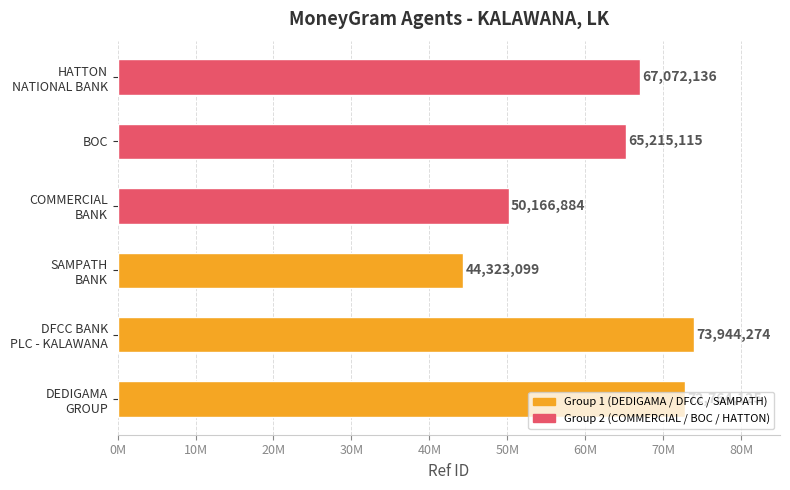

Does the chart contain stacked bars?

No